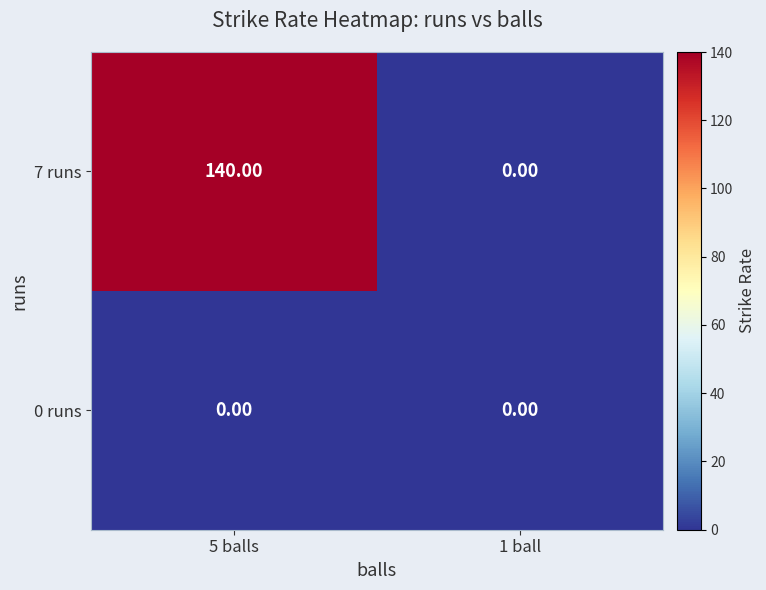

Count the number of categories in the chart.

2